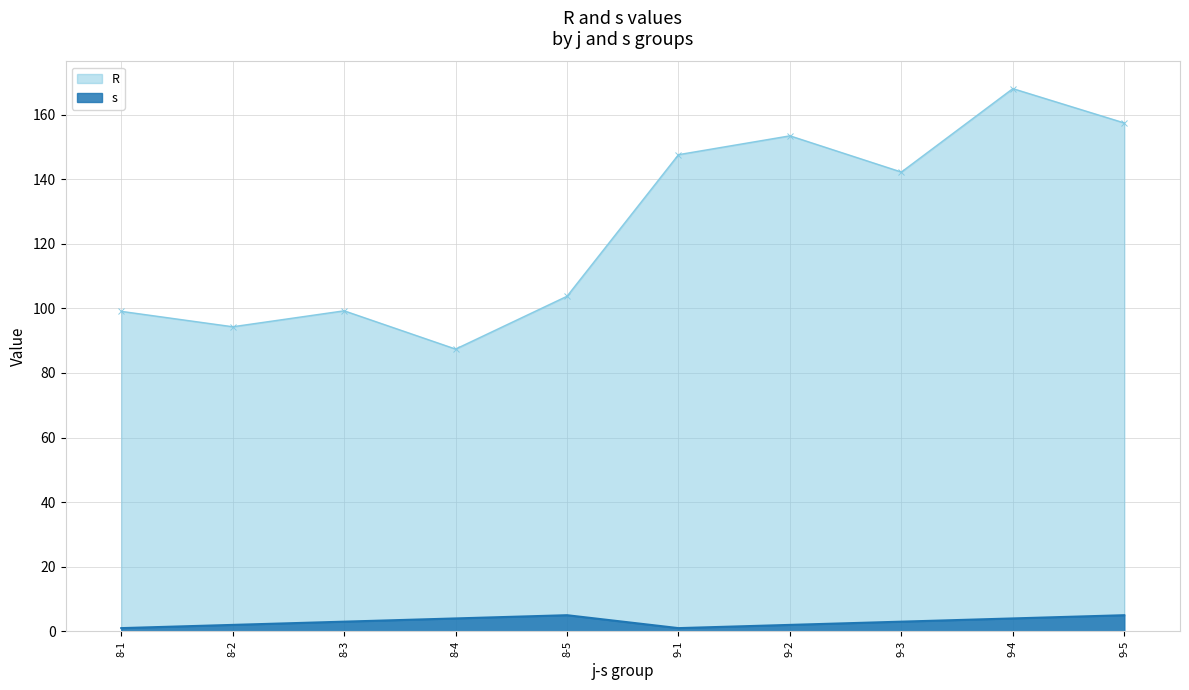

Reading left to right, what are all the values shown in this chart?

R: 99.1	94.3	99.3	87.4	103.8	147.6	153.4	142.2	168.0	157.4
s: 1.0	2.0	3.0	4.0	5.0	1.0	2.0	3.0	4.0	5.0